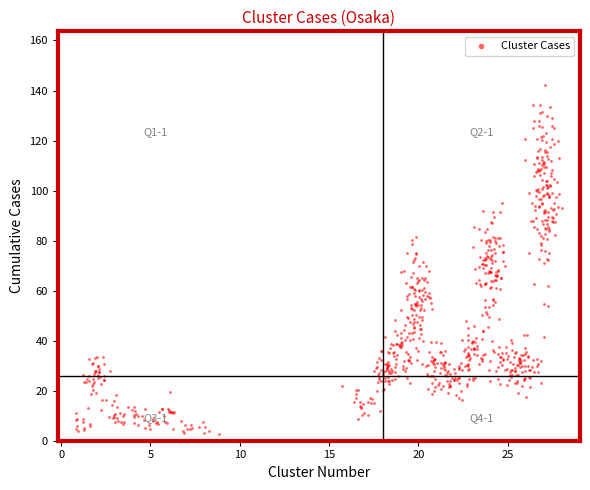

What is the range of X values (max minus min)?

27.2